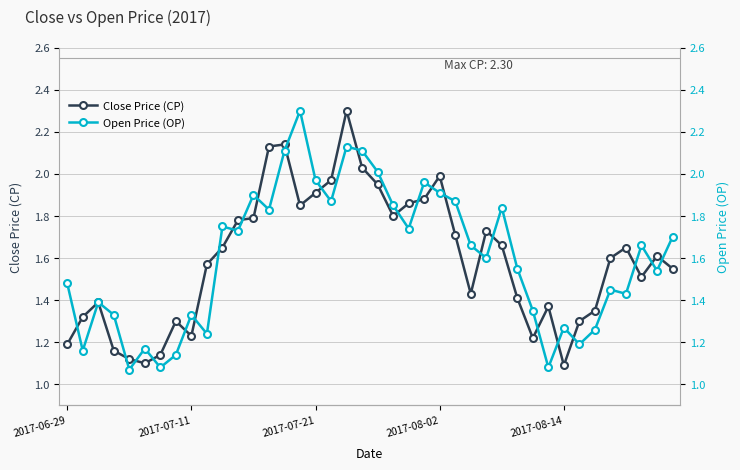

Is it true that Open Price (OP) equals 1.7 at 22?

True